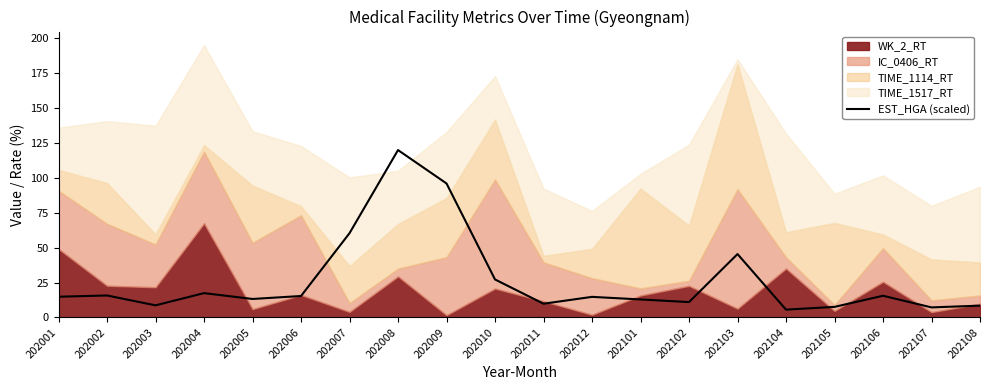

The value of EST_HGA (scaled) at 202102 is 17.5. True or false?

False